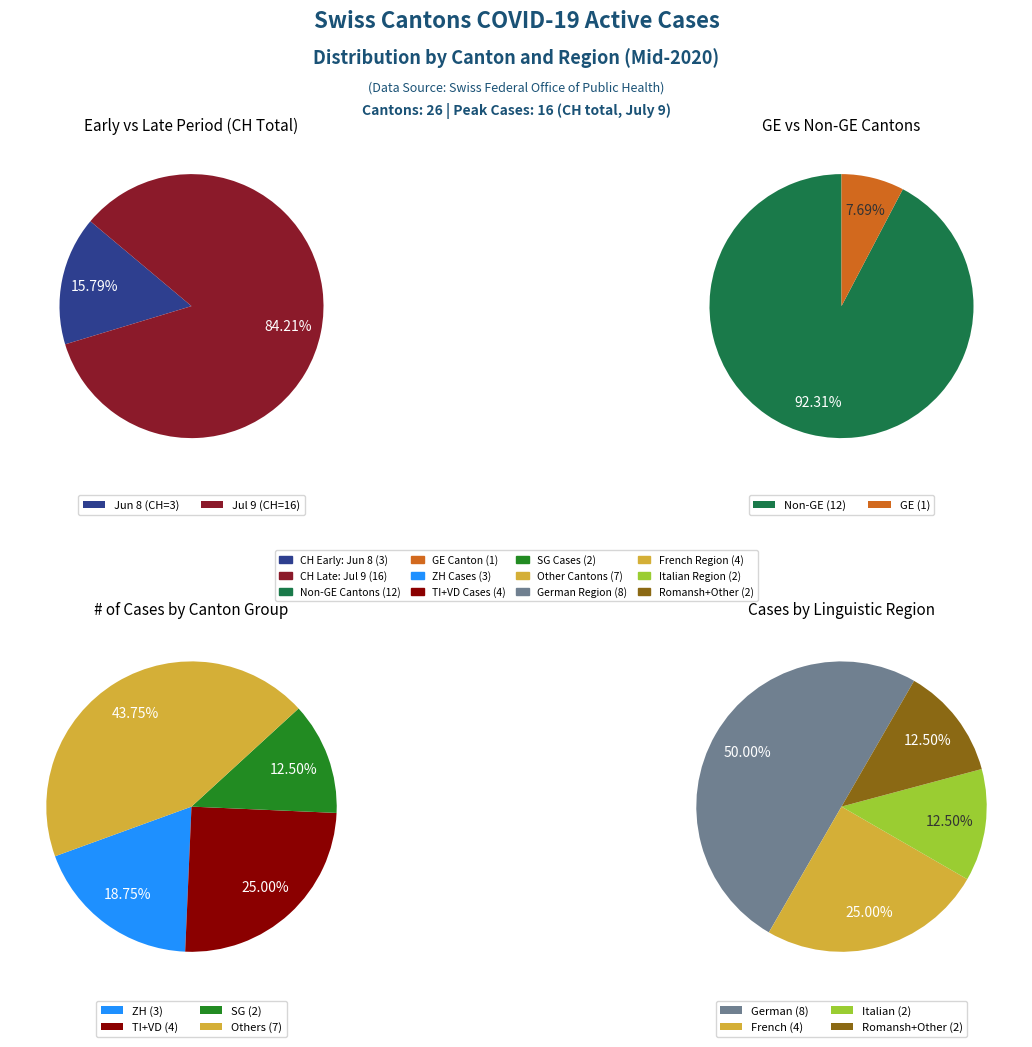

What is the change in value from 4 to 5?

-1